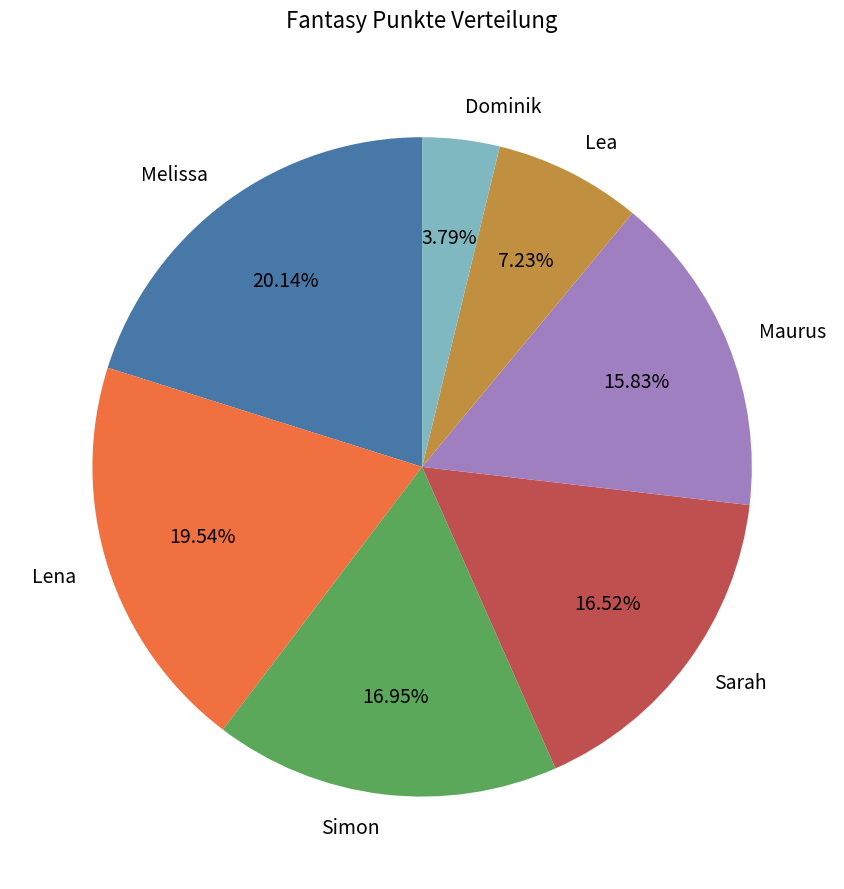

How many slices are in this pie chart?

7